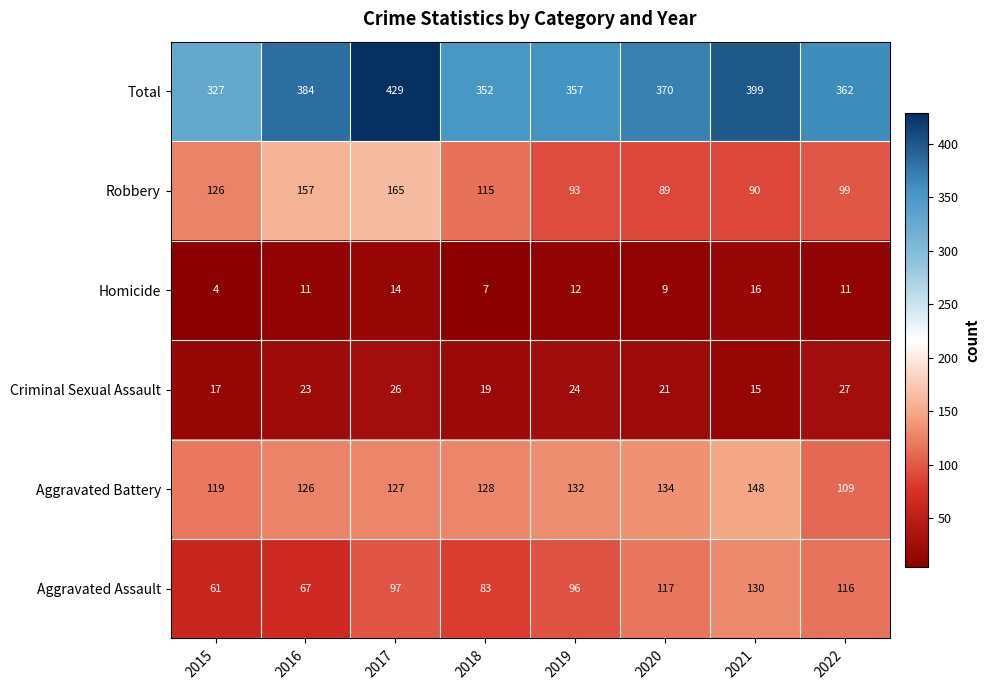

Which label corresponds to the smallest value in the chart?

2015